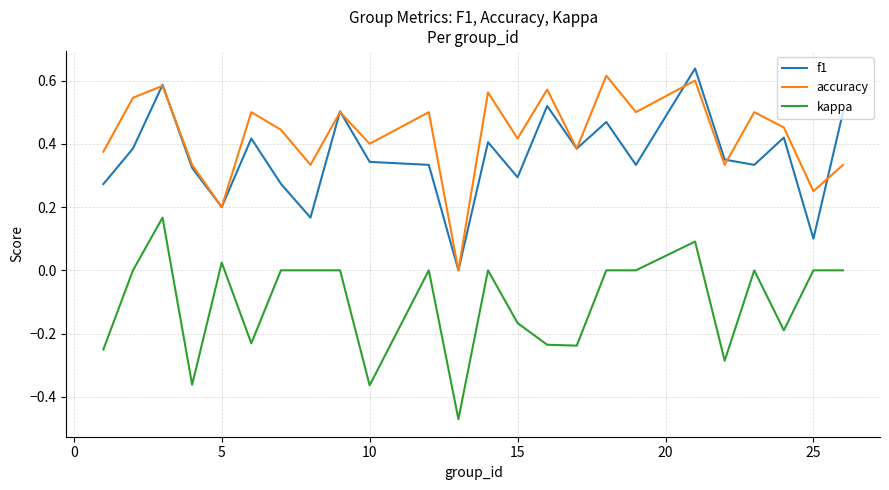

True or false: accuracy and kappa cross at least once.

False